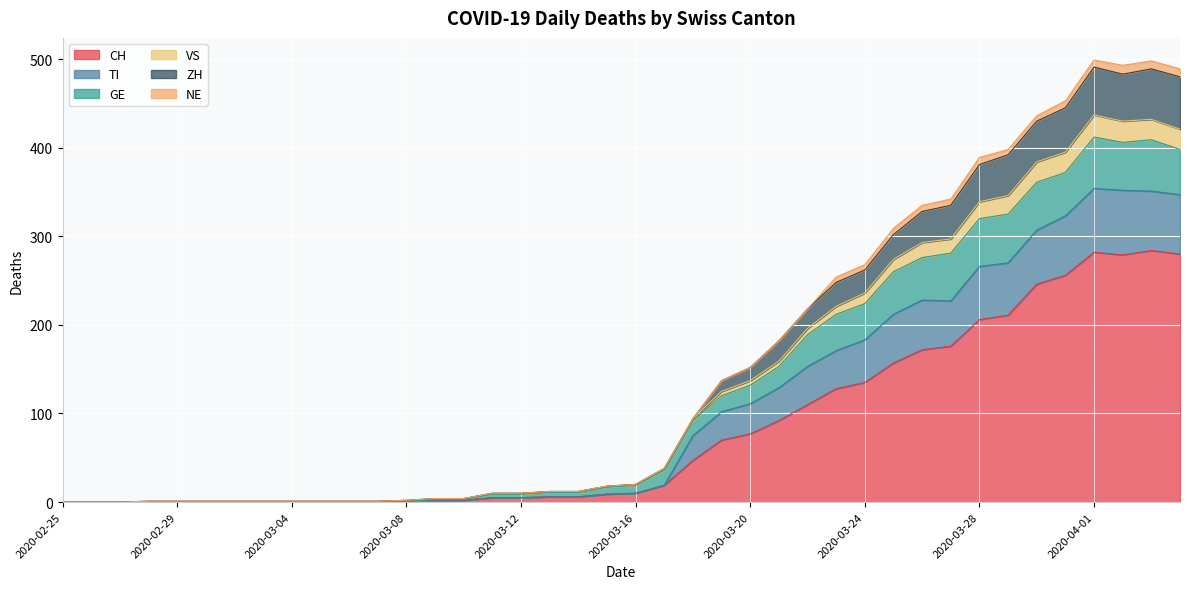

True or false: TI and VS cross at least once.

False